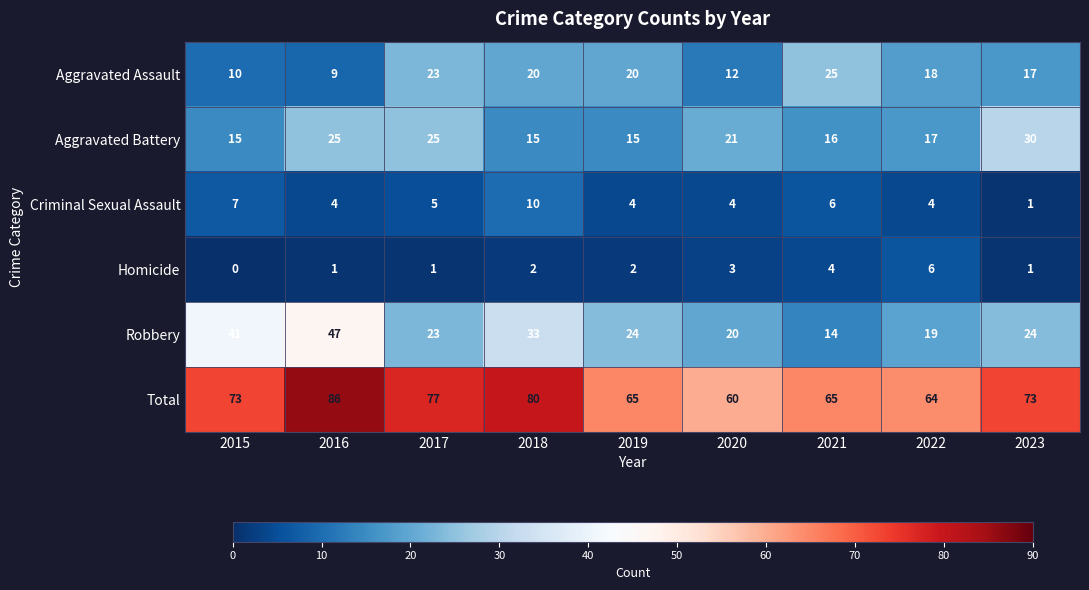

How many data points in Robbery are less than 24?

4